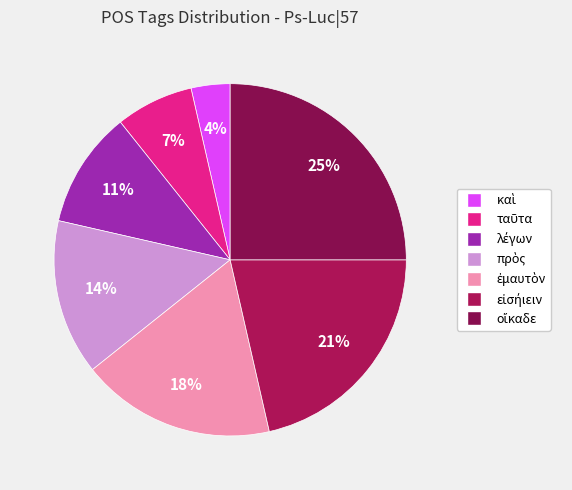

What is the largest slice in the pie chart?

οἴκαδε